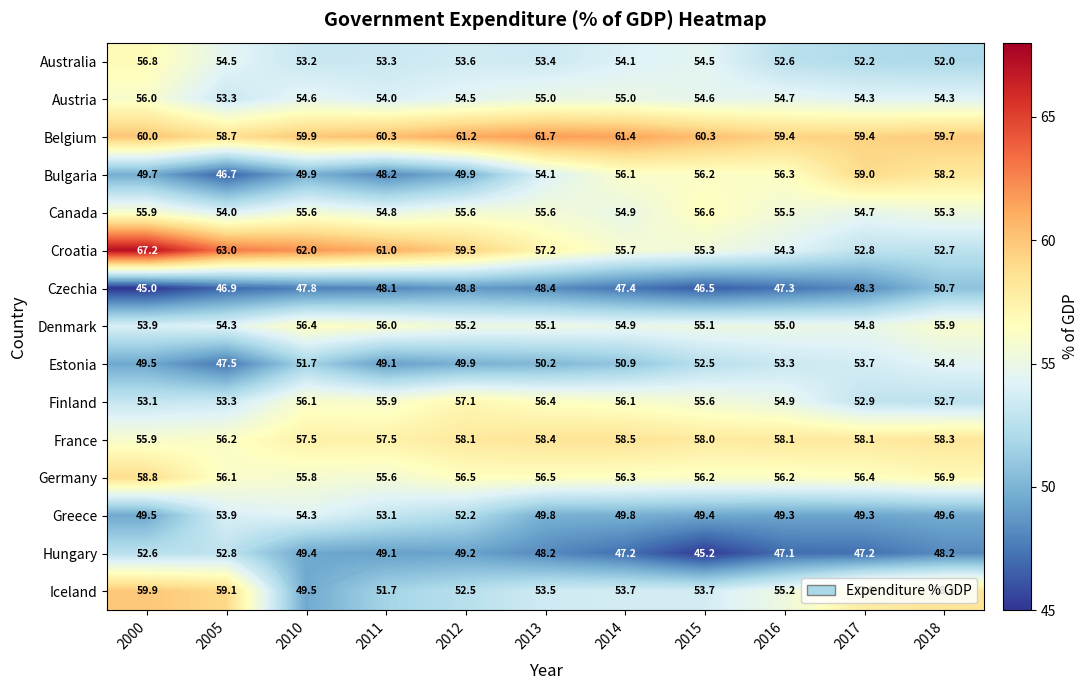

Rank the series by their maximum value, from lowest to highest.

Czechia, Hungary, Greece, Estonia, Austria, Denmark, Canada, Australia, Finland, France, Germany, Bulgaria, Iceland, Belgium, Croatia